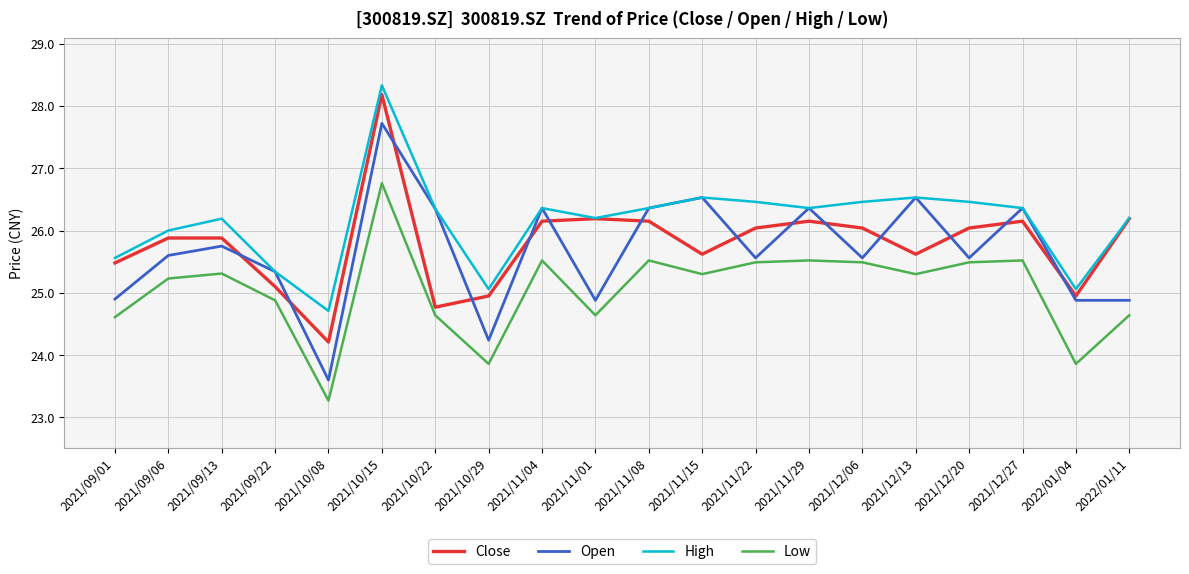

How many values in the Open series exceed 25?

14